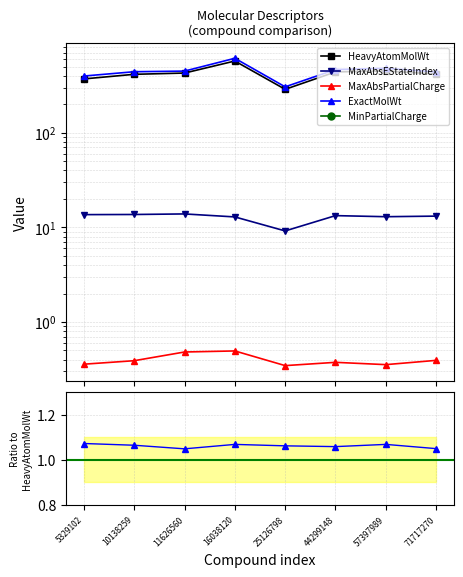

How many interior local peaks does the MinPartialCharge series have?

2